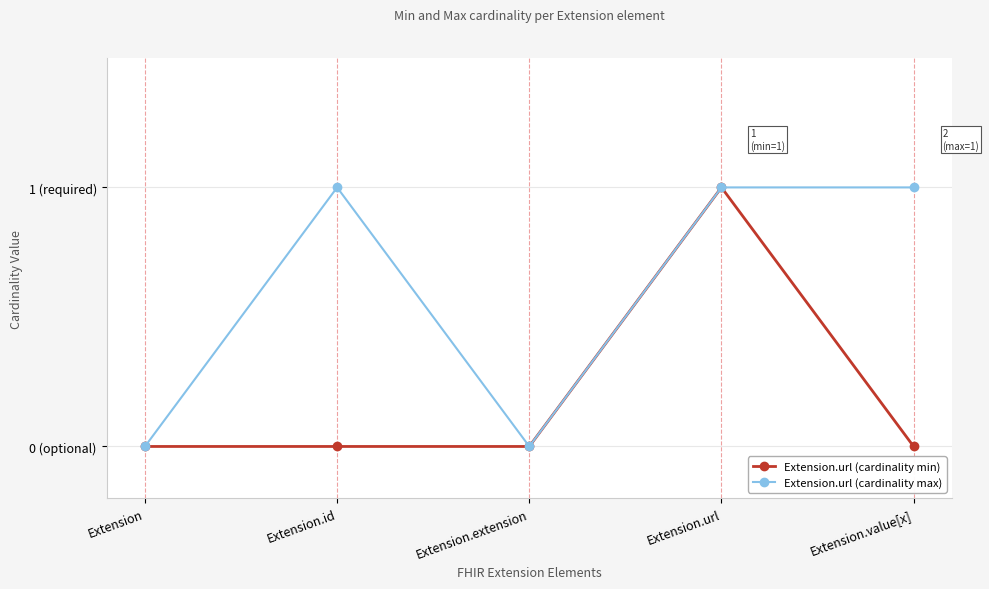

True or false: Extension.url (cardinality max) and Extension.url (cardinality min) cross at least once.

False